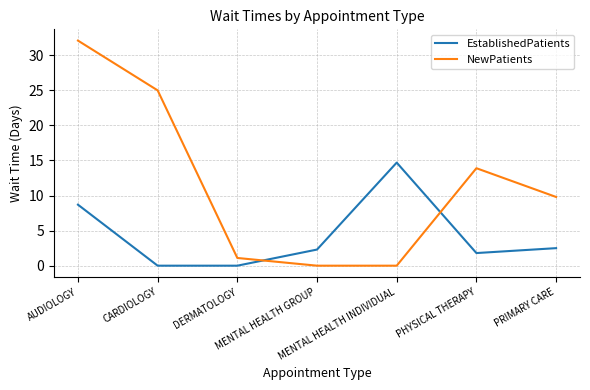

Where is the first local maximum for EstablishedPatients?

MENTAL HEALTH INDIVIDUAL